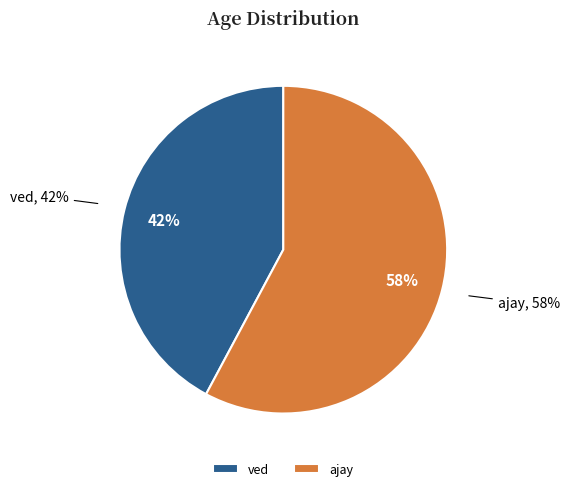

What is the total percentage of ved and ajay?

100.0%